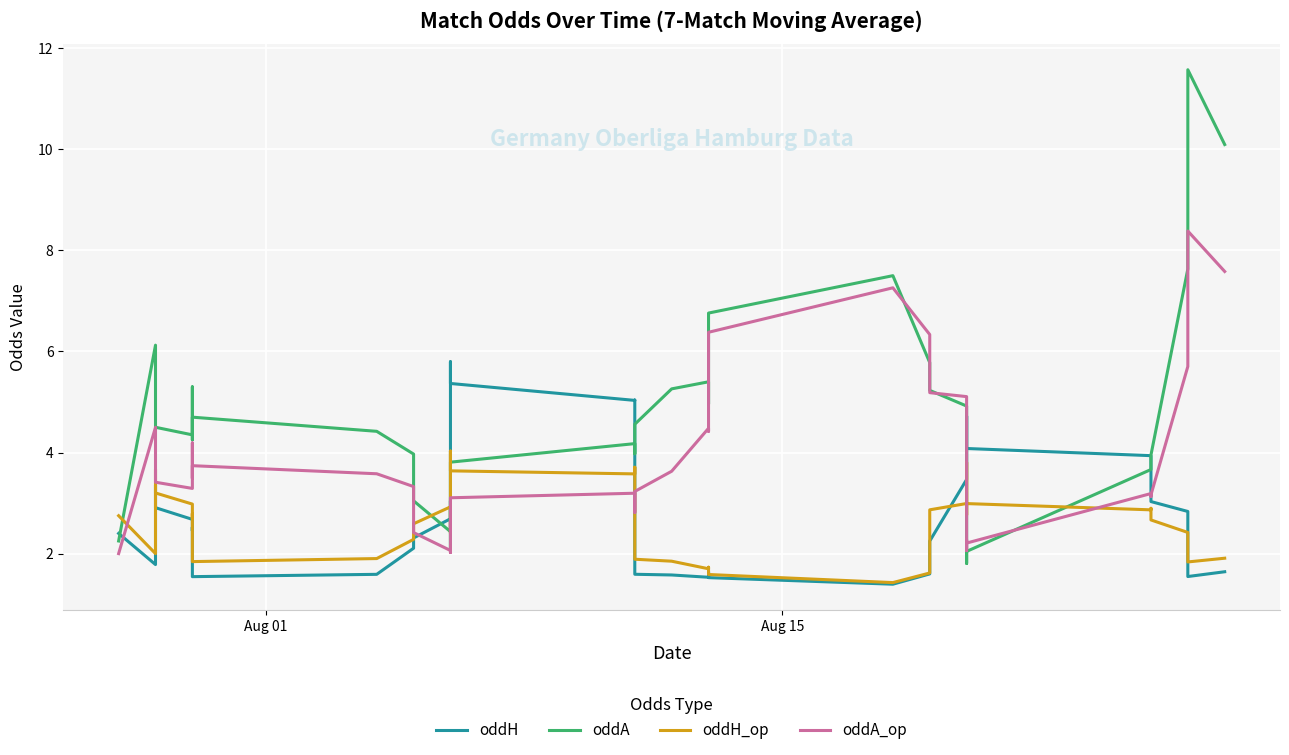

True or false: oddH has more than 1 interior local peaks.

True